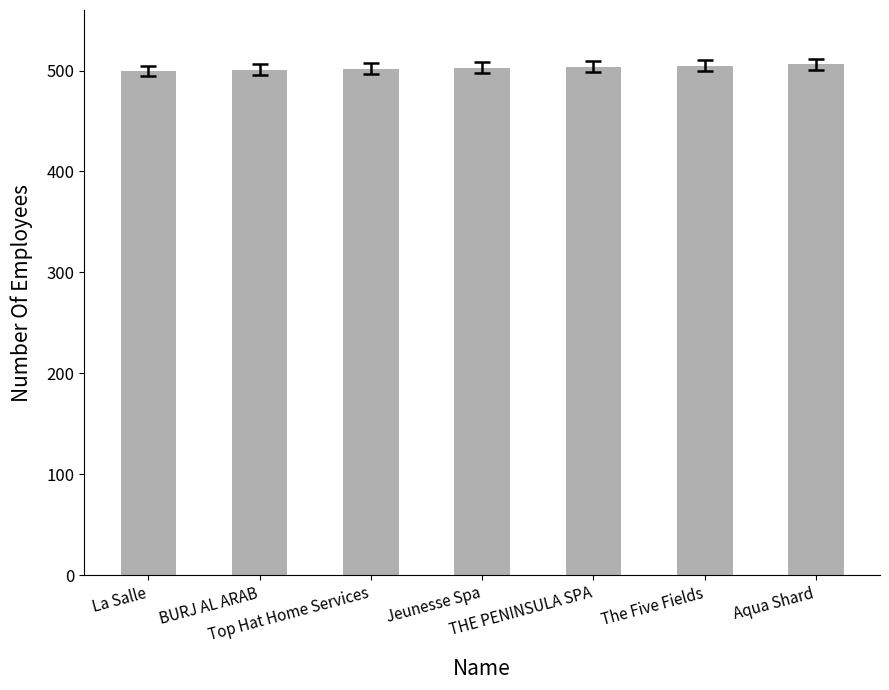

What is the maximum value shown in the chart?

506